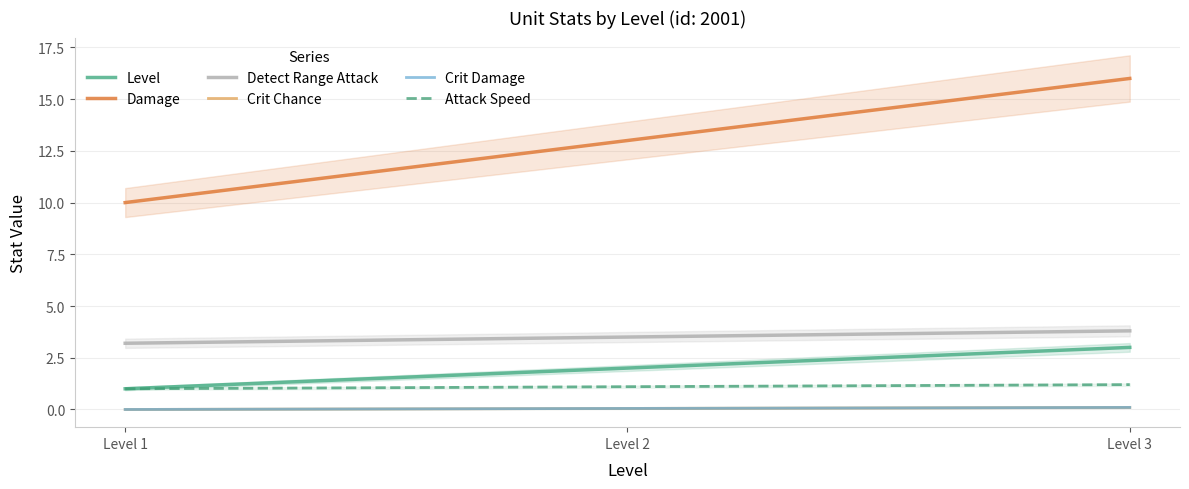

At which category is the sum across all series the highest?

Level 3